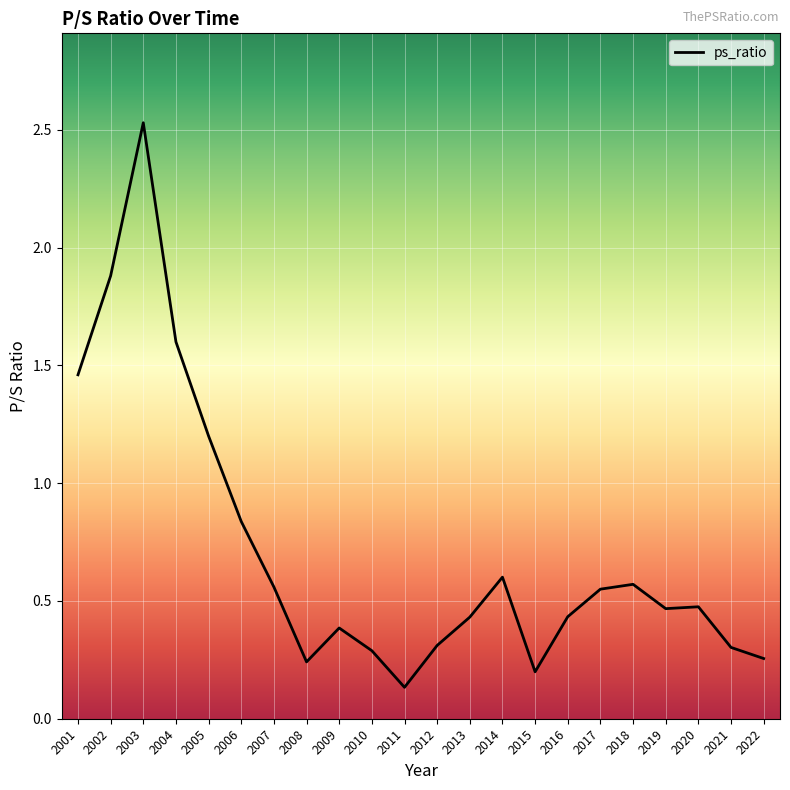

Does the chart display data point markers on the line(s)?

No